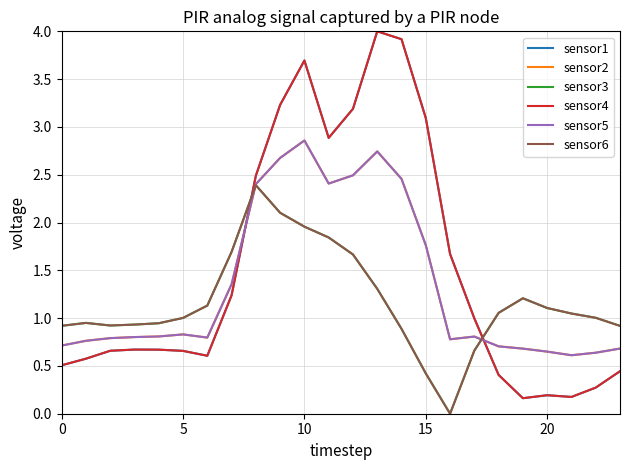

At which category does the chart reach its minimum across all series?

16